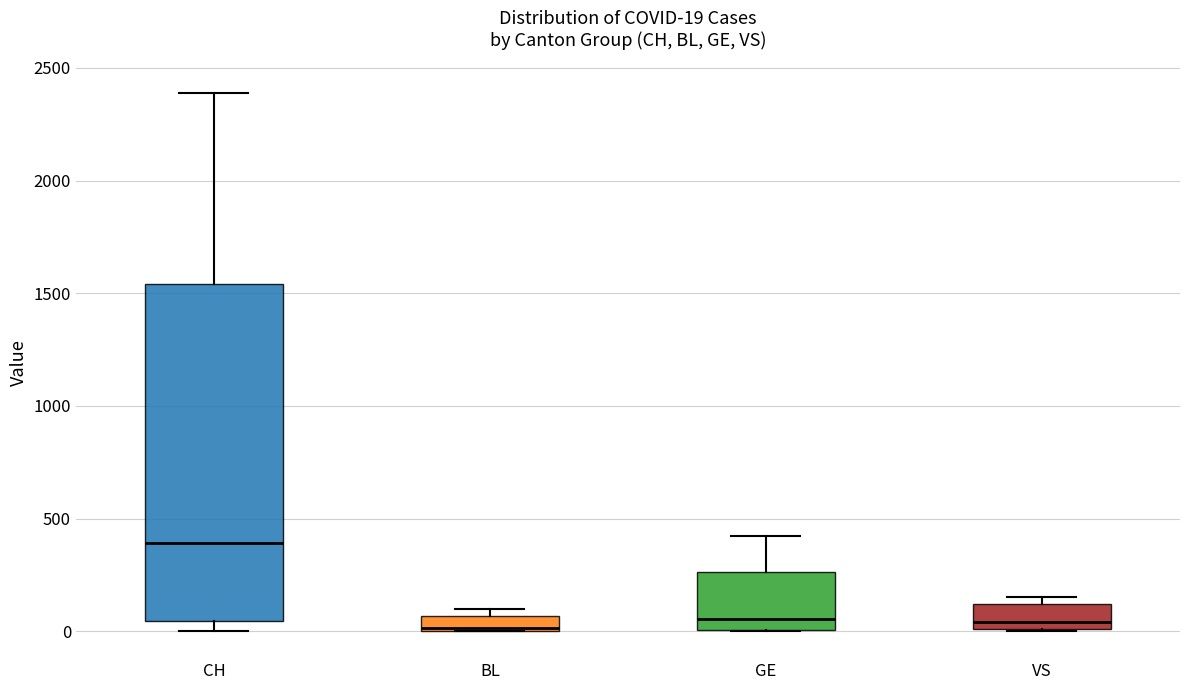

Comparing the boxes themselves (not the whiskers), which one is the tallest?

CH